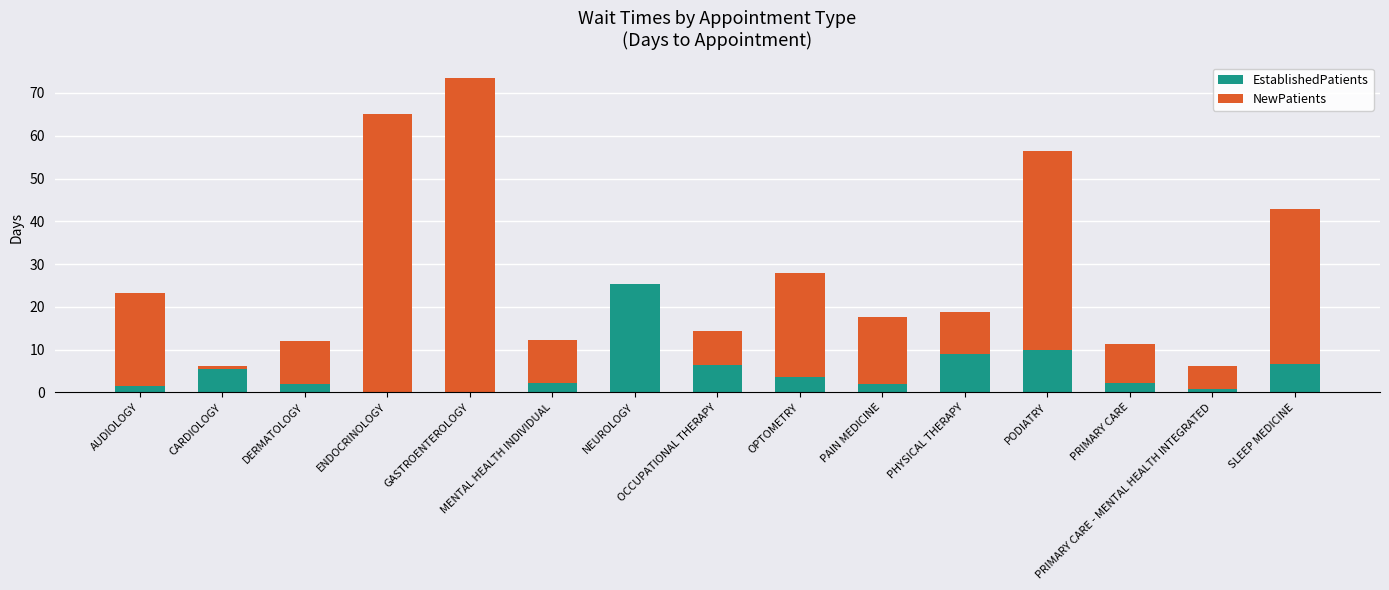

How many distinct data groups are displayed?

2